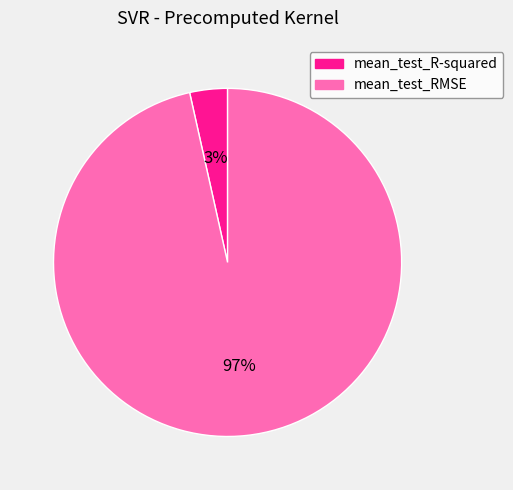

What percentage is the mean_test_R-squared slice, to the nearest percent?

3%